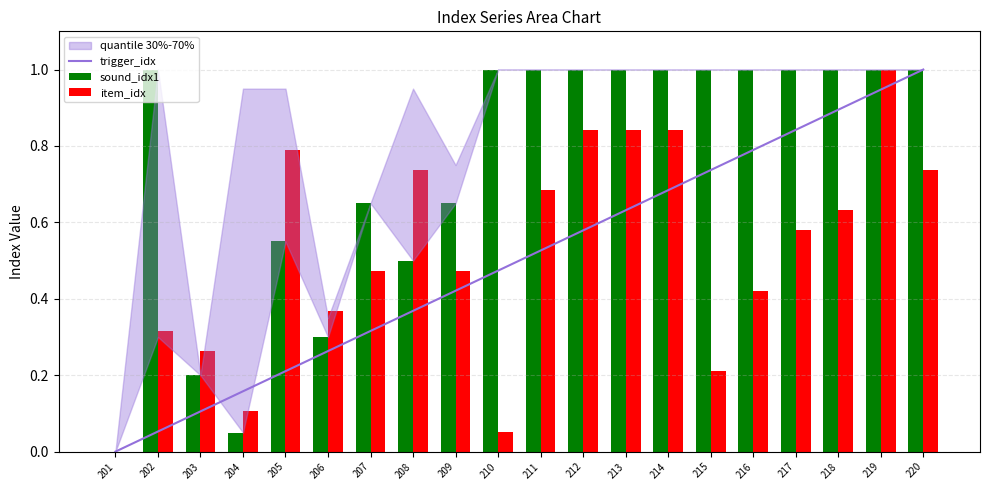

Rank the series by their maximum value, from lowest to highest.

trigger_idx, sound_idx1, item_idx